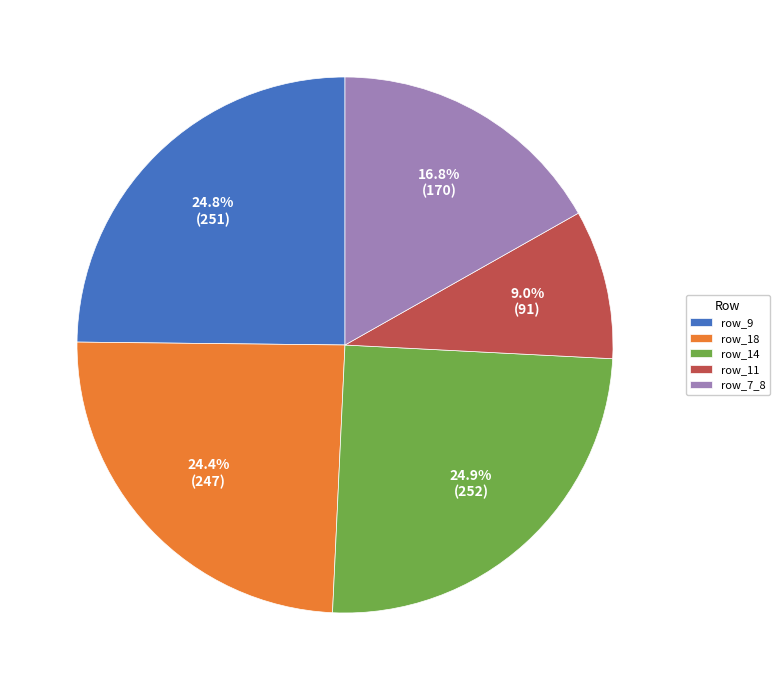

Is there any slice that represents more than half of the pie?

No